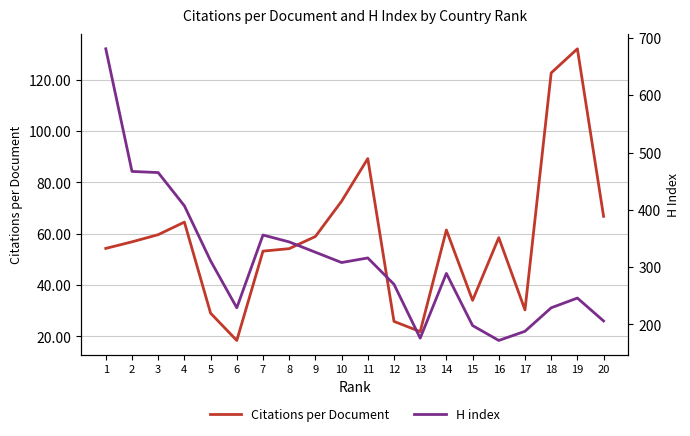

What is the average value of the Citations per Document series?

58.2